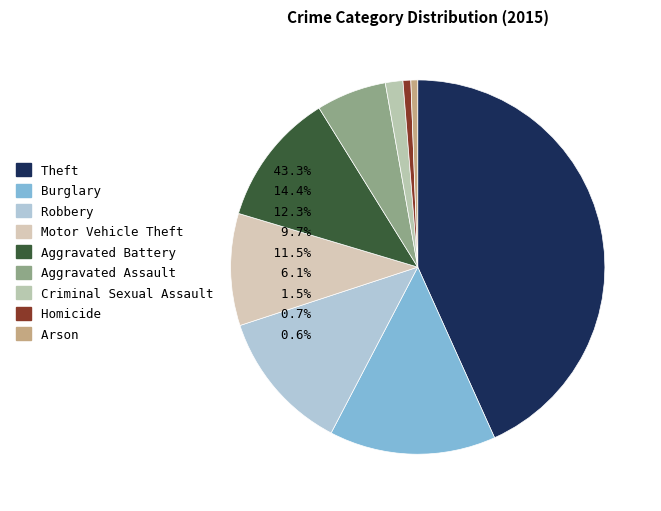

What percentage is the Robbery slice, to the nearest percent?

12%